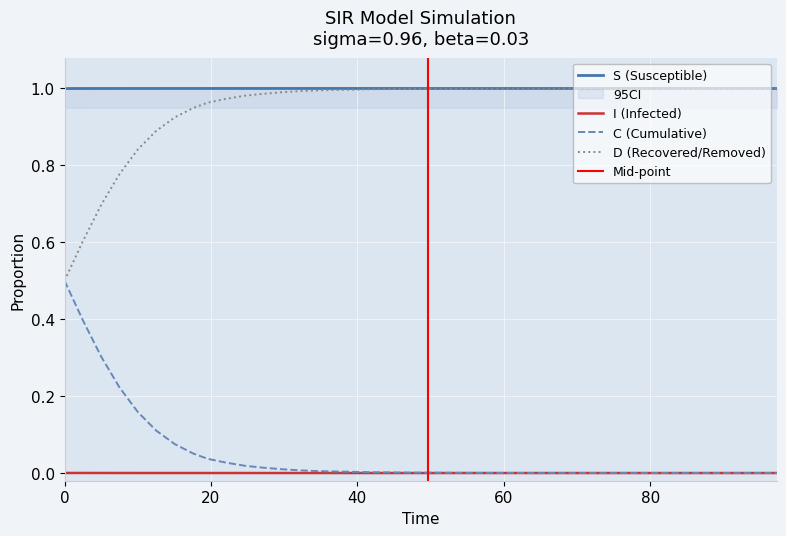

True or false: D (Recovered/Removed) and I (Infected) intersect in this chart.

False